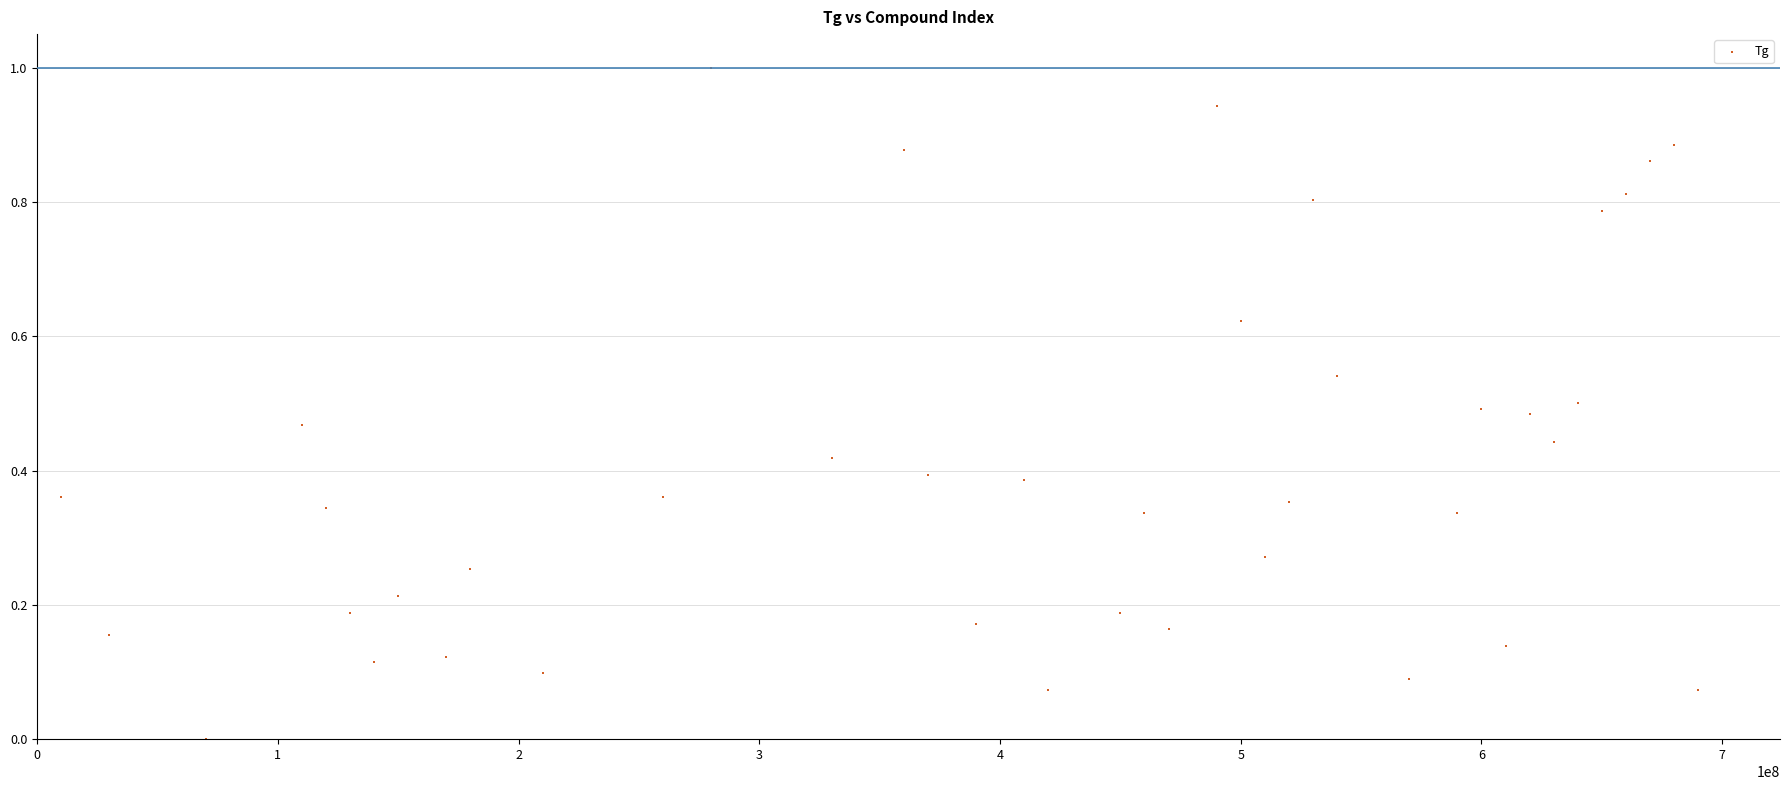

What is the range of X values (max minus min)?

680000000.0